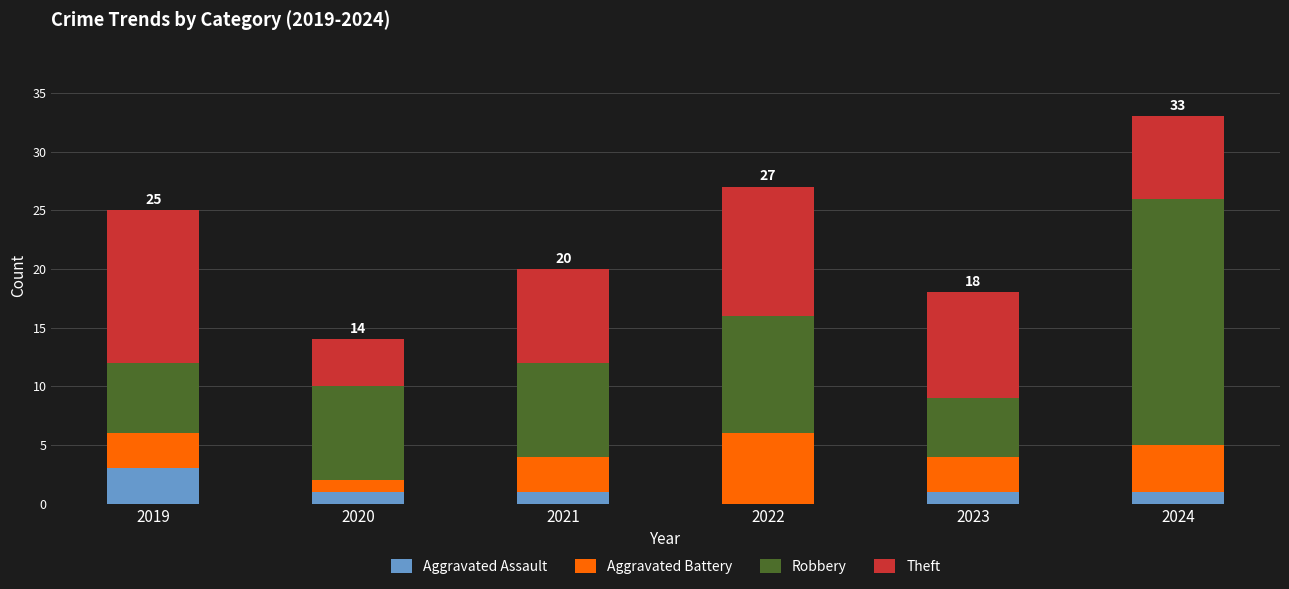

Which category has the highest value in the Aggravated Assault series?

2019